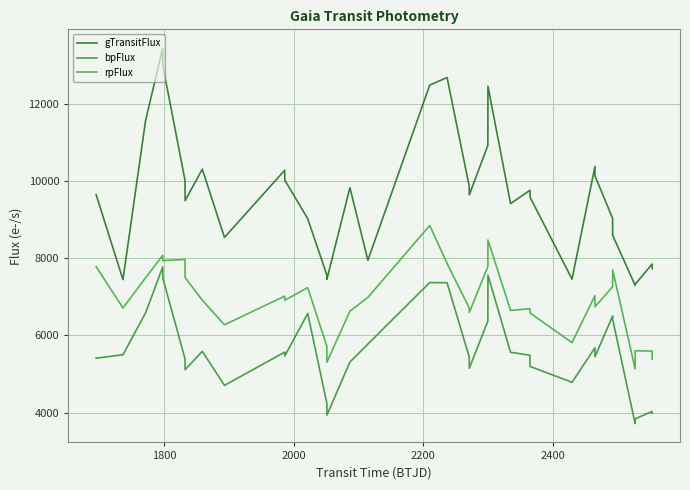

True or false: bpFlux and gTransitFlux intersect in this chart.

False